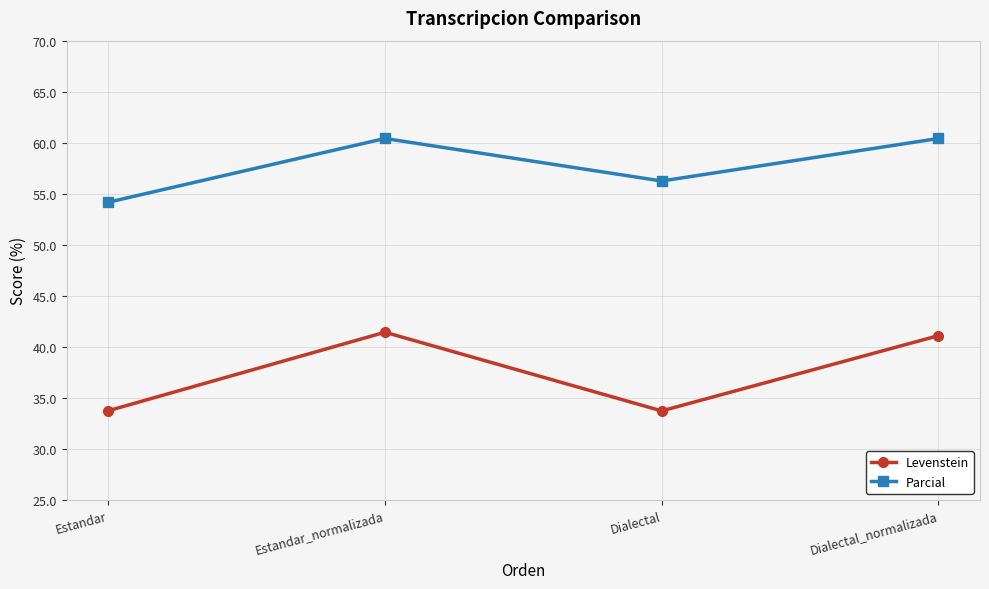

What is the minimum value for Levenstein?

33.7